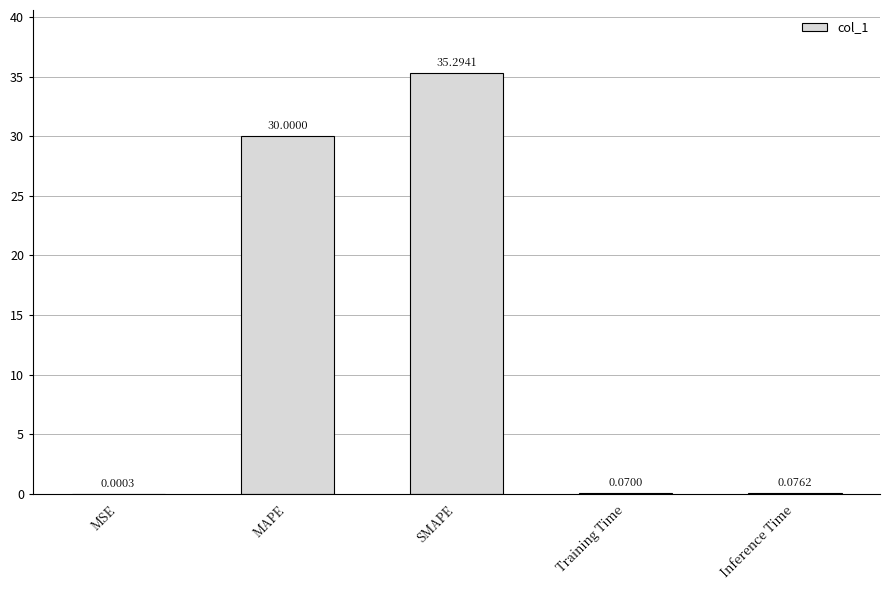

What is the sum of the values at SMAPE and MAPE?

65.3